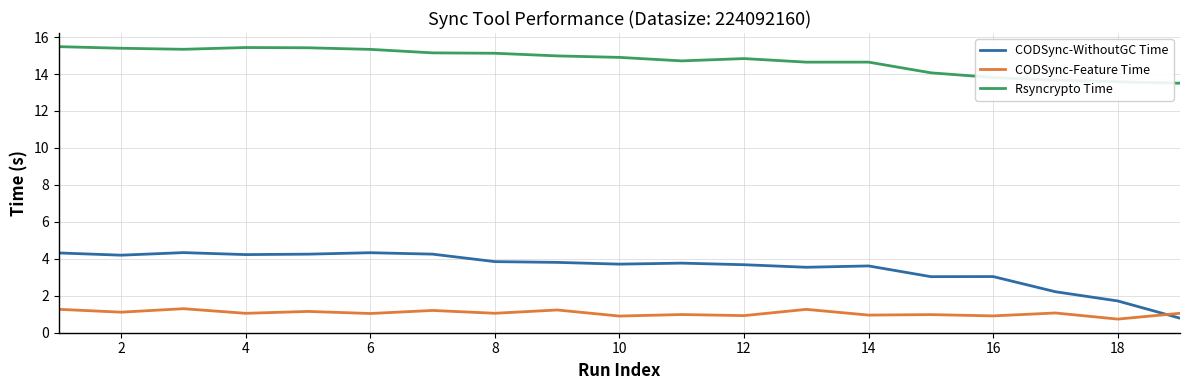

Which series has the largest total across all categories?

Rsyncrypto Time